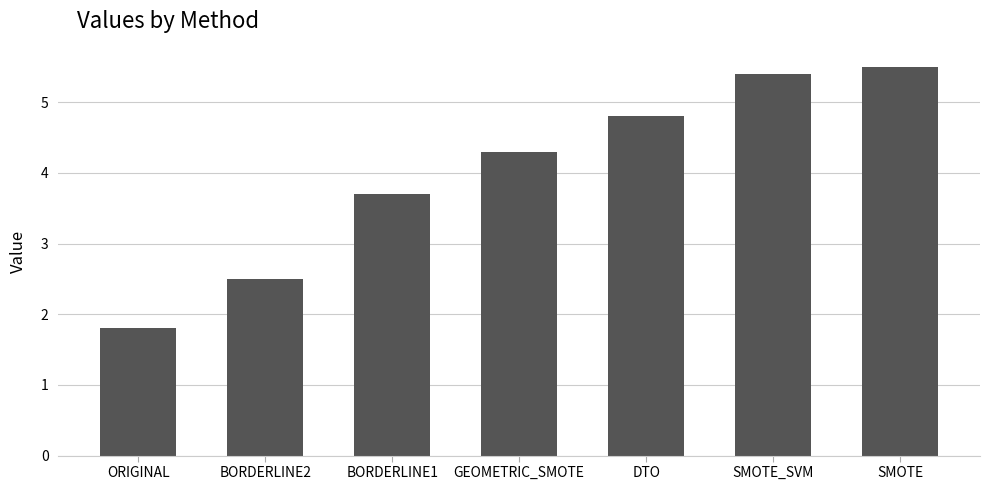

What is the difference between the second highest and second lowest values?

2.9